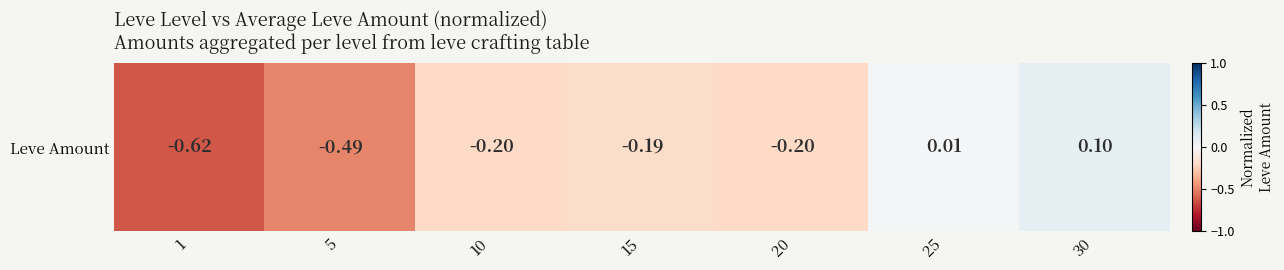

Is it true that the value at 30 is 0.1?

True